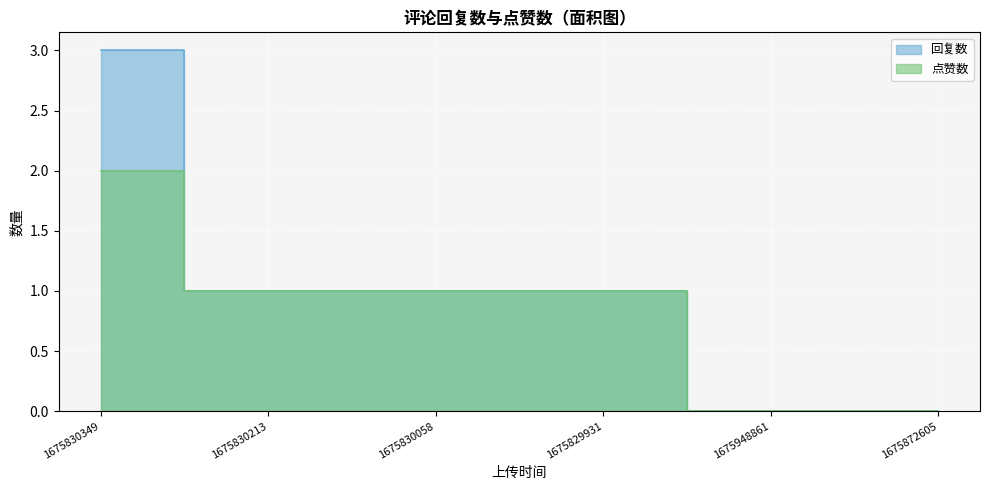

Is the value of 回复数 at 1675948861 greater than the value of 点赞数 at 1675872605?

No